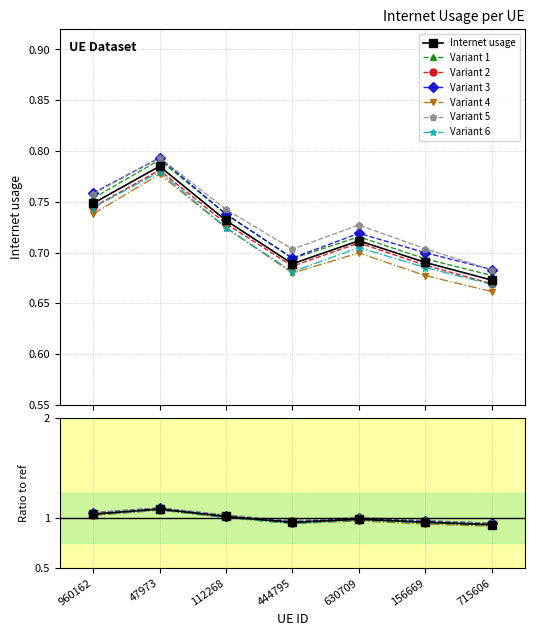

What is the value of the 2nd point from the left?

0.8